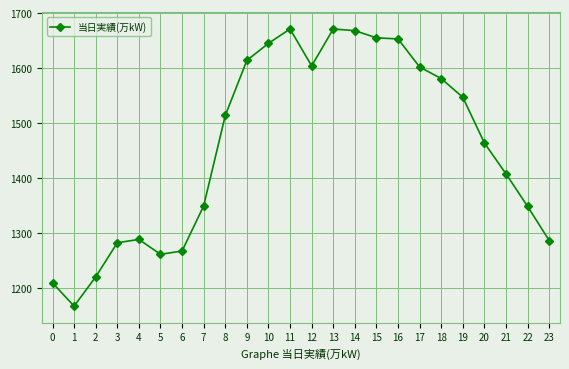

What is the maximum value shown in the chart?

1671